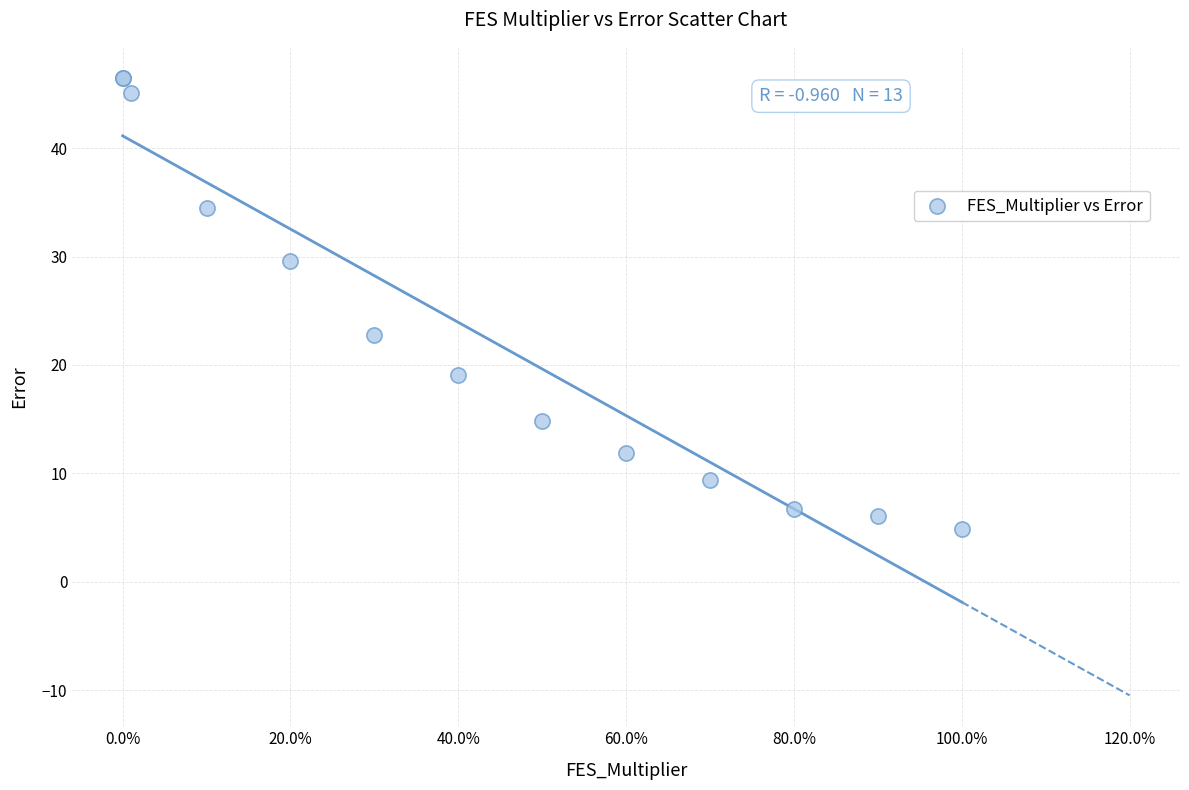

What Y value in the scatter plot is closest to 25?

22.8